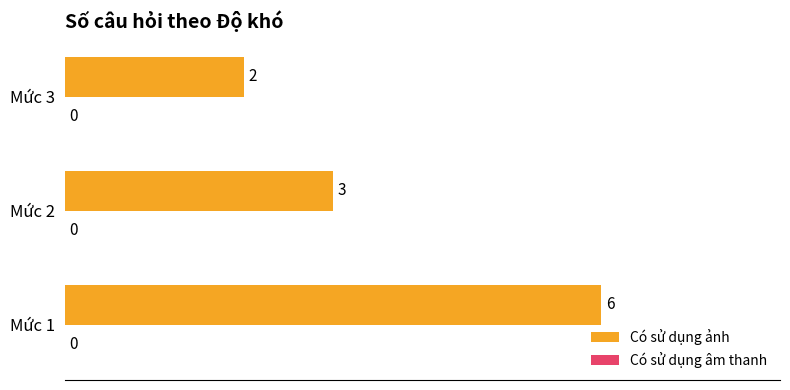

Which category has the highest value across all series?

Mức 1